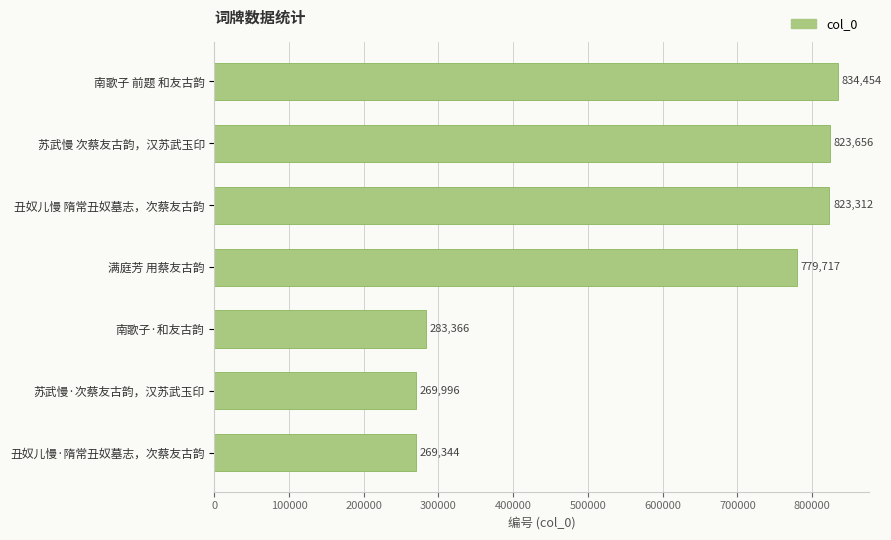

What is the greatest value displayed?

834454